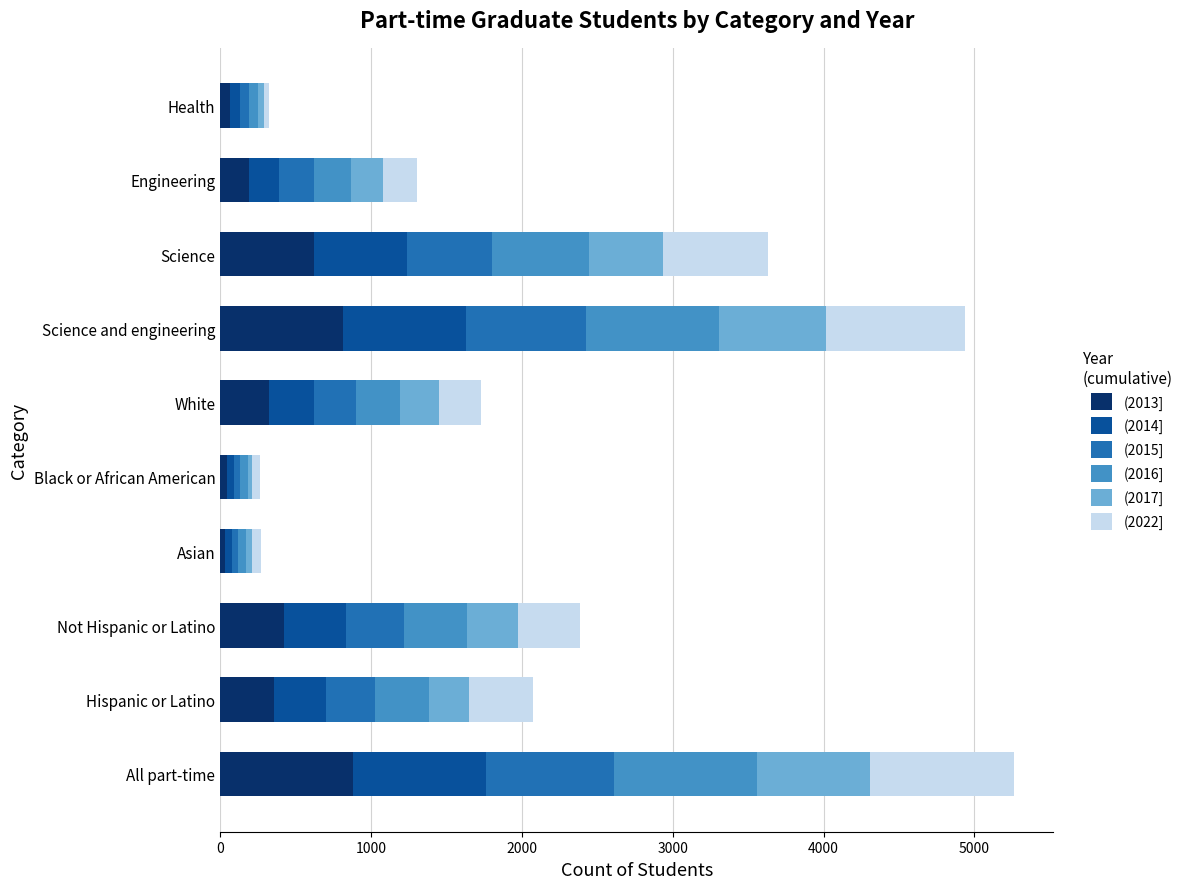

What is the total value across all series at Science?

3630